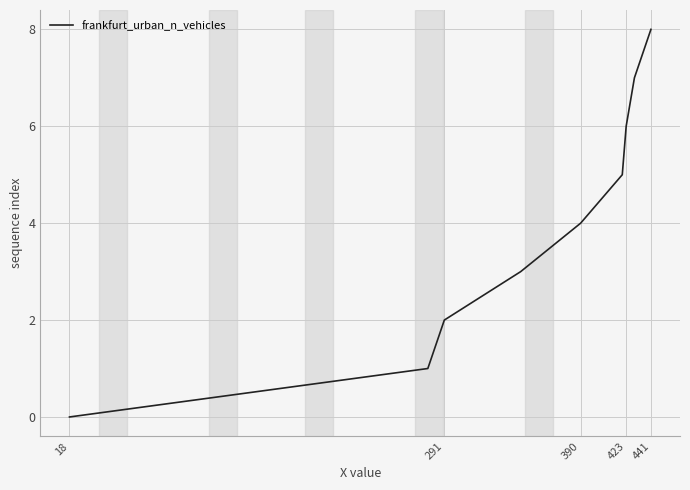

How many positive values are there?

8